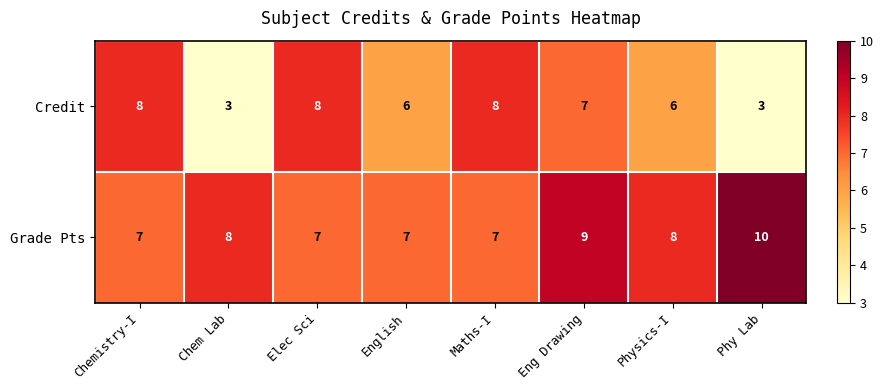

Which series has the largest total across all categories?

Grade Pts